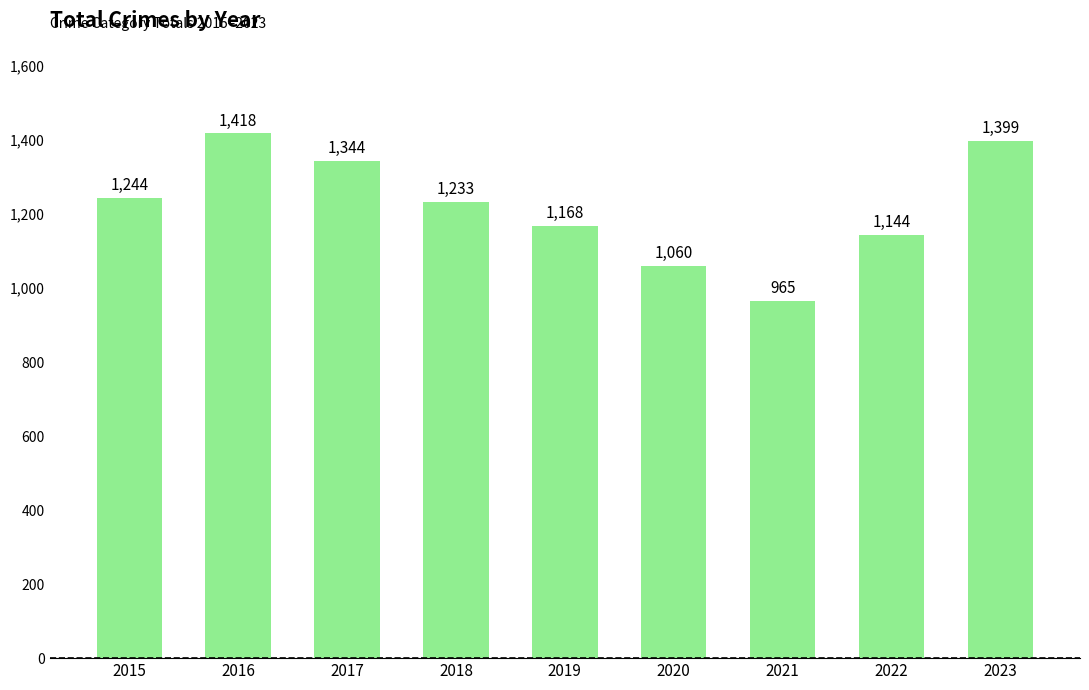

What is the difference between the maximum and minimum values?

453